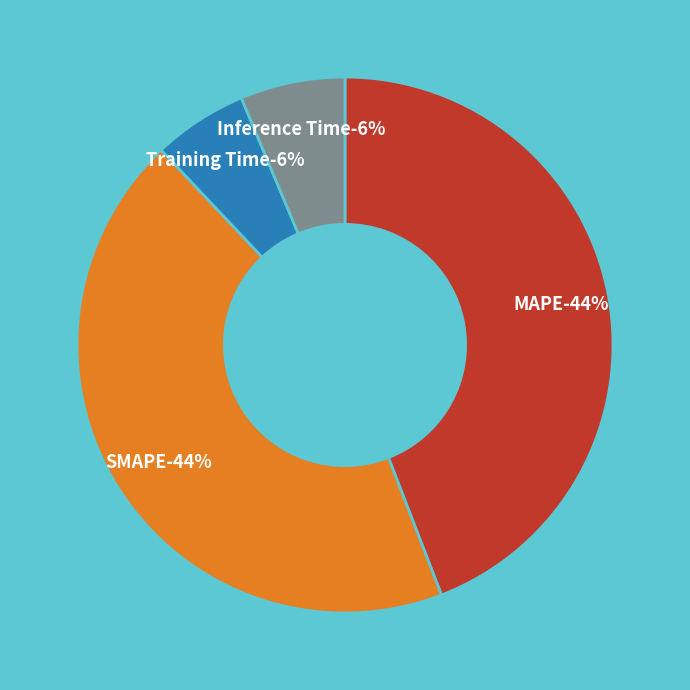

To the nearest percent, what is the average slice percentage?

25%